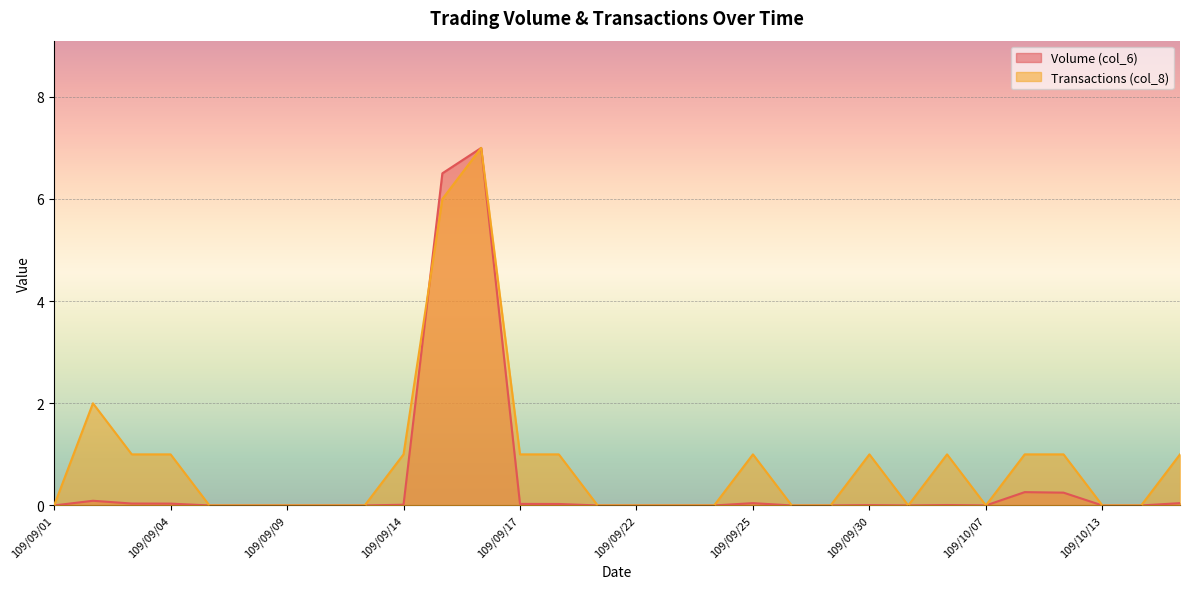

At which category does Volume (col_6) reach its first local peak?

109/09/02